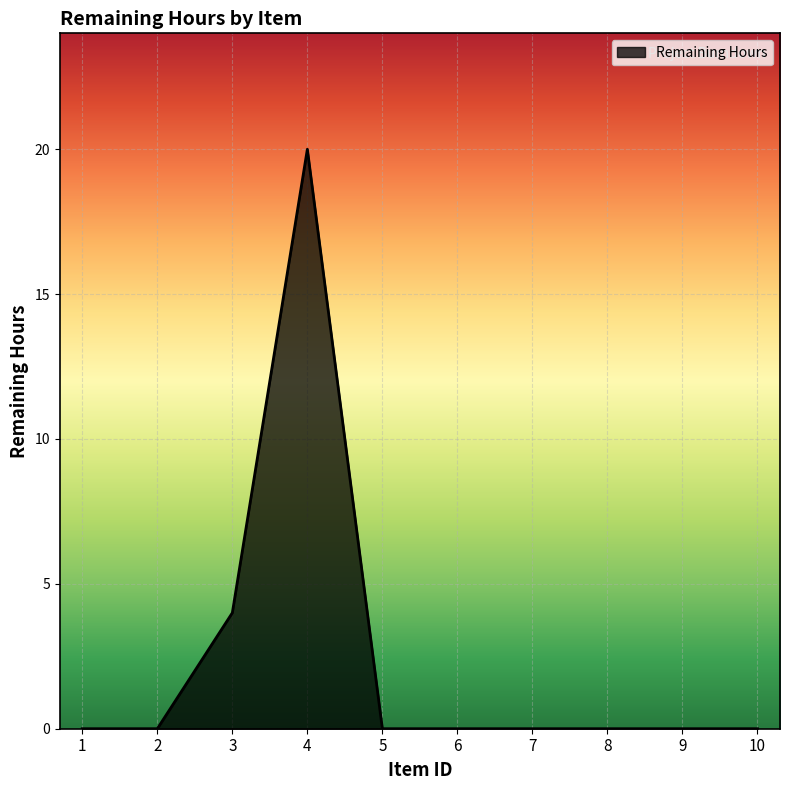

Reading left to right, list all the values displayed in this chart.

0	0	4	20	0	0	0	0	0	0